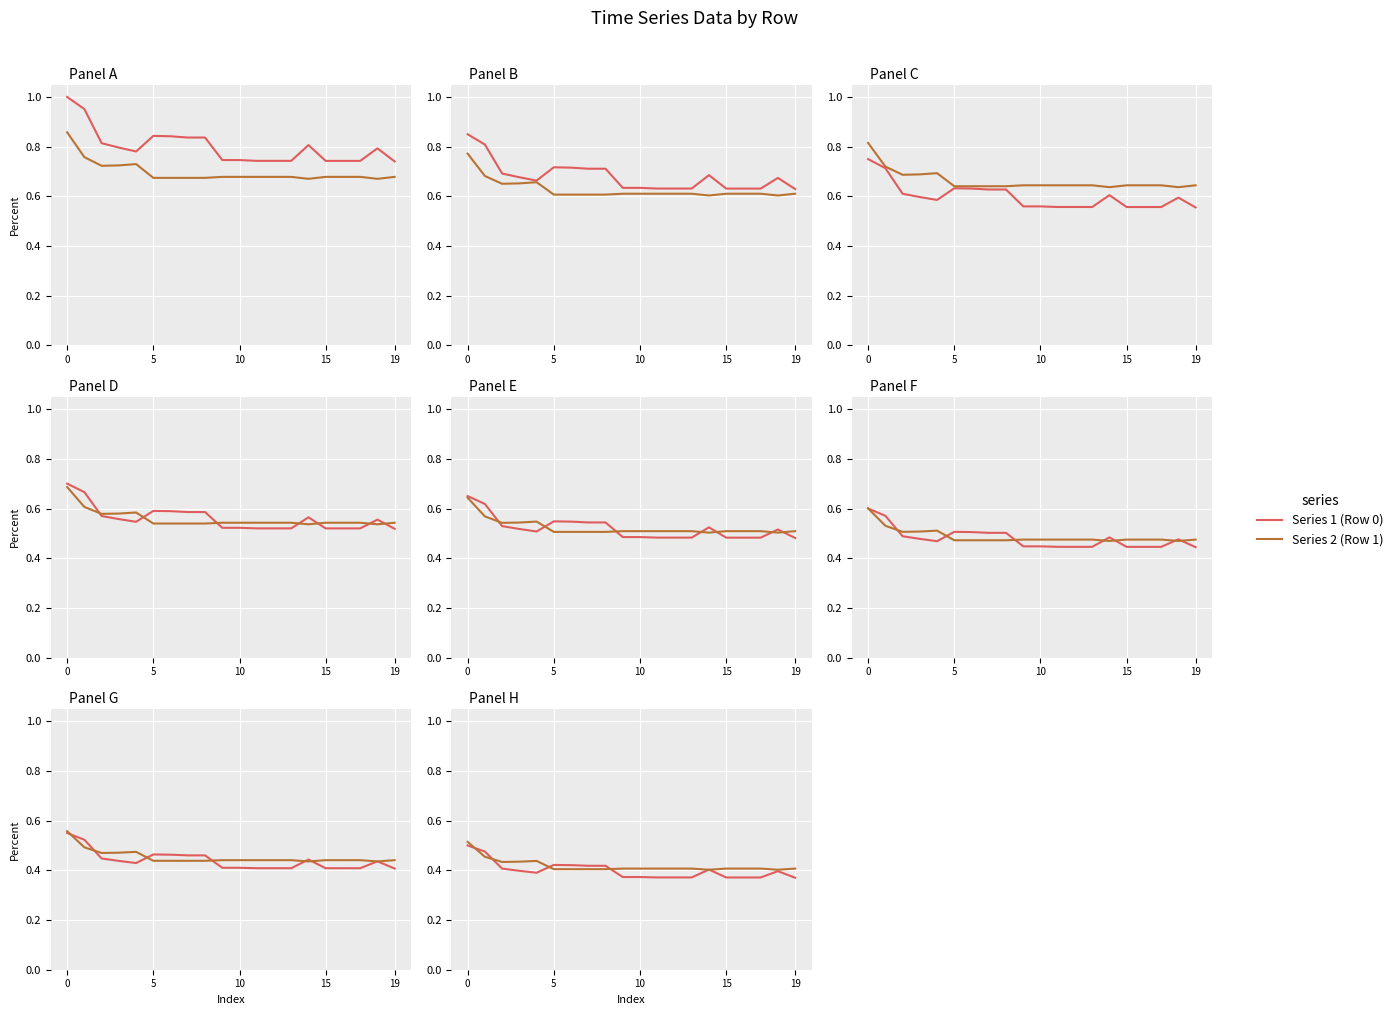

What is the average value of the Series 1 series?

0.4